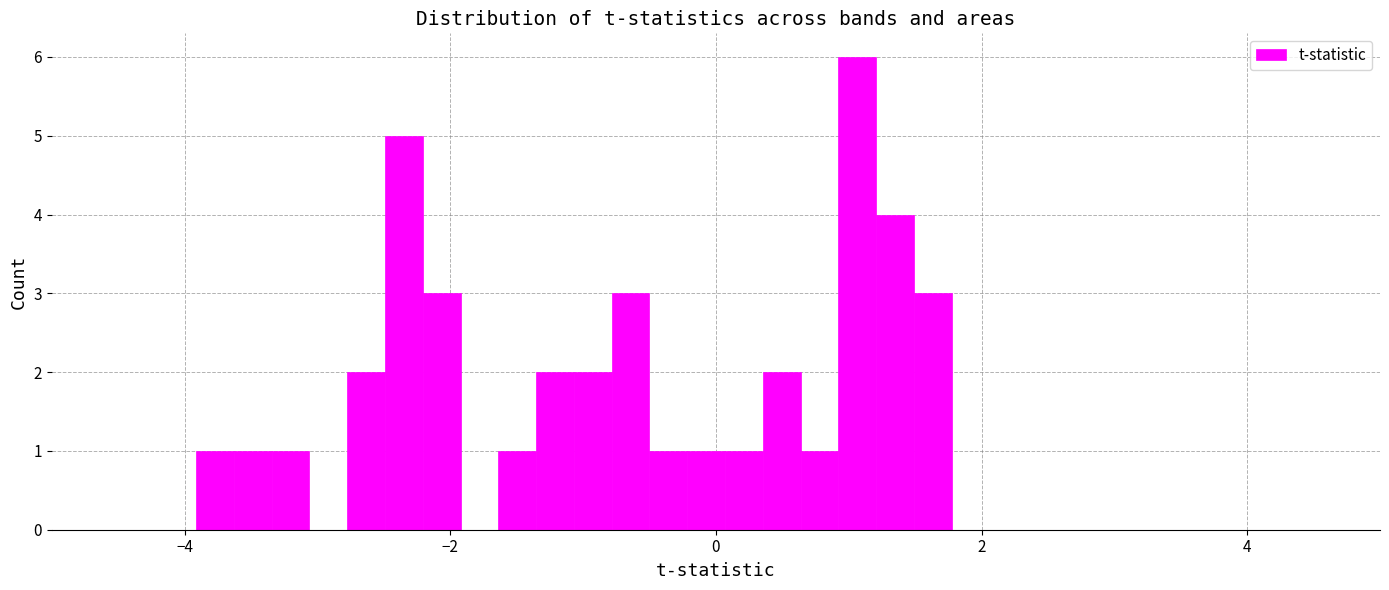

Around what value on the x-axis is the tallest bar? Give the approximate position of its centre, as read against the axis.

1.0